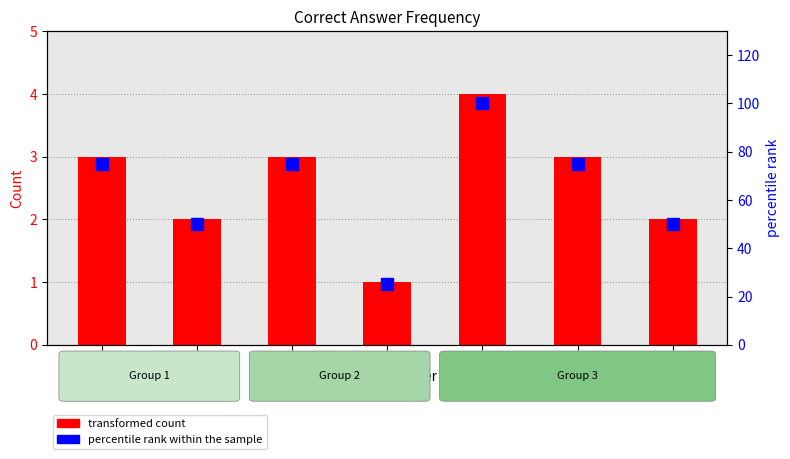

How many data points in percentile rank within the sample are less than 75?

3